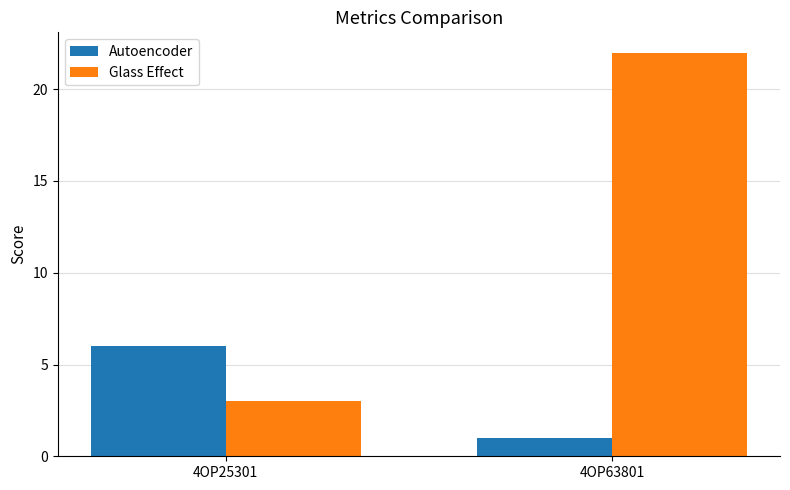

What is the sum of the Autoencoder values at 4OP25301 and 4OP63801?

7